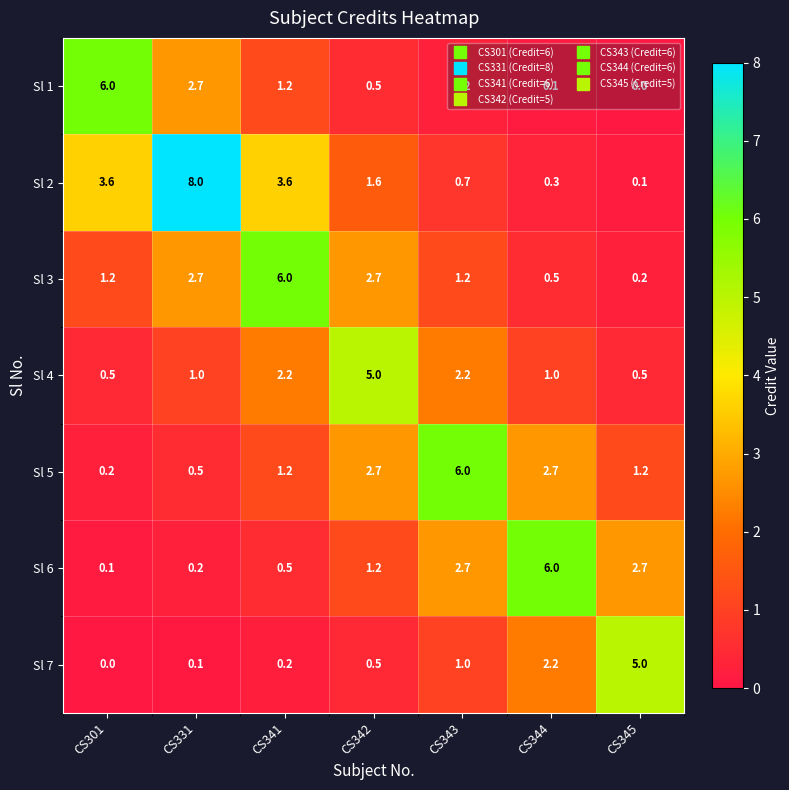

What is the approximate value of Sl 7 at CS342?

0.5